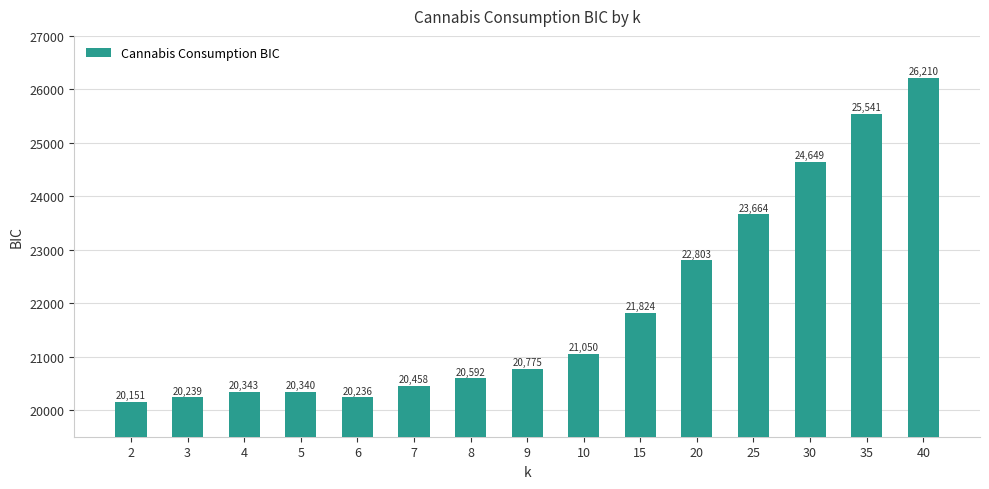

Where is the data nearest to the value 23180?

20